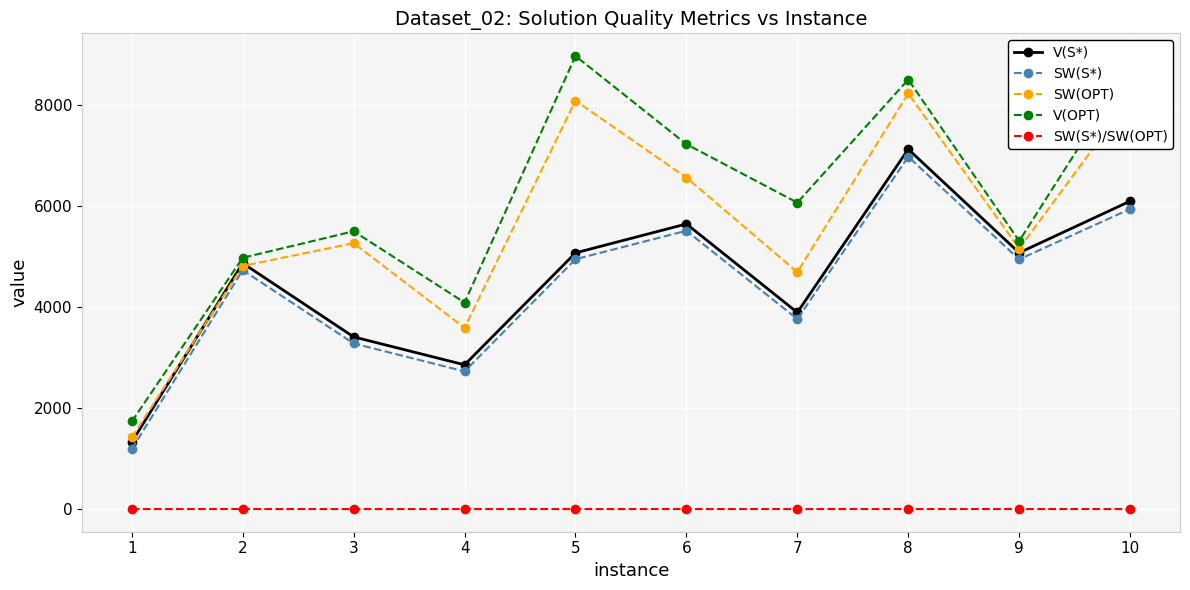

Count the number of data series in this chart.

5